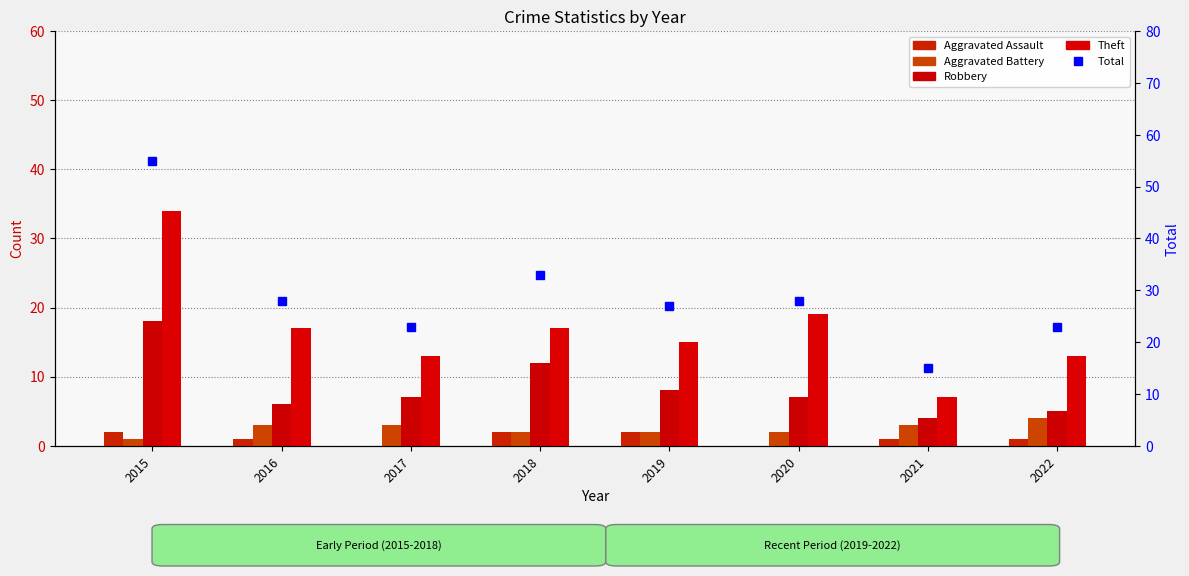

Reading left to right, extract all data points from this chart.

Aggravated Assault: 2015=2	2016=1	2017=0	2018=2	2019=2	2020=0	2021=1	2022=1
Aggravated Battery: 2015=1	2016=3	2017=3	2018=2	2019=2	2020=2	2021=3	2022=4
Robbery: 2015=18	2016=6	2017=7	2018=12	2019=8	2020=7	2021=4	2022=5
Theft: 2015=34	2016=17	2017=13	2018=17	2019=15	2020=19	2021=7	2022=13
Total: 2015=55	2016=28	2017=23	2018=33	2019=27	2020=28	2021=15	2022=23